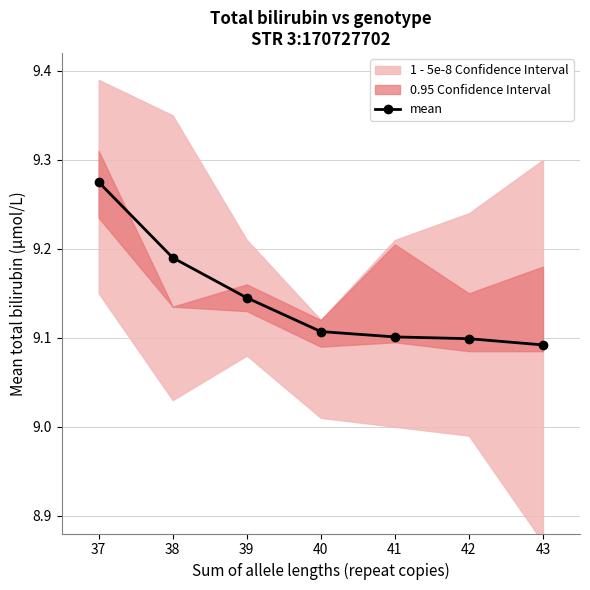

Reading right to left, list all the values displayed in this chart.

9.1	9.1	9.1	9.1	9.1	9.2	9.3